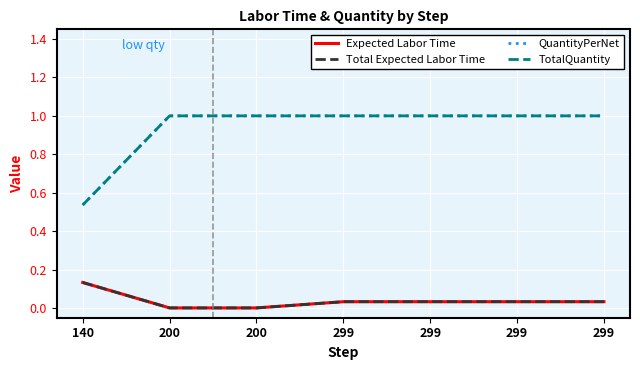

How many lines are shown in the chart?

4